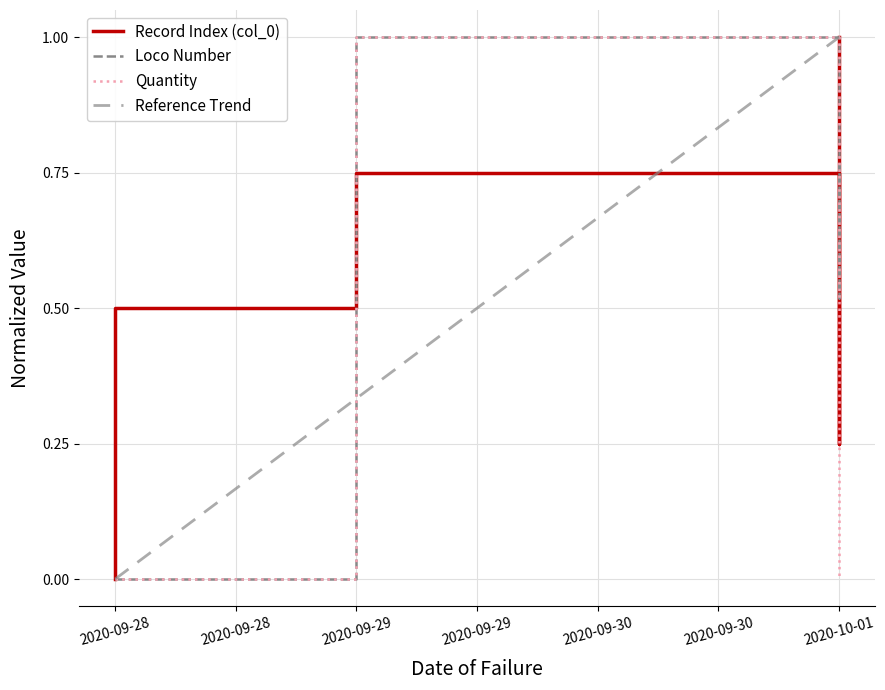

What is the approximate value of col_0 at 2020-09-29?

0.8